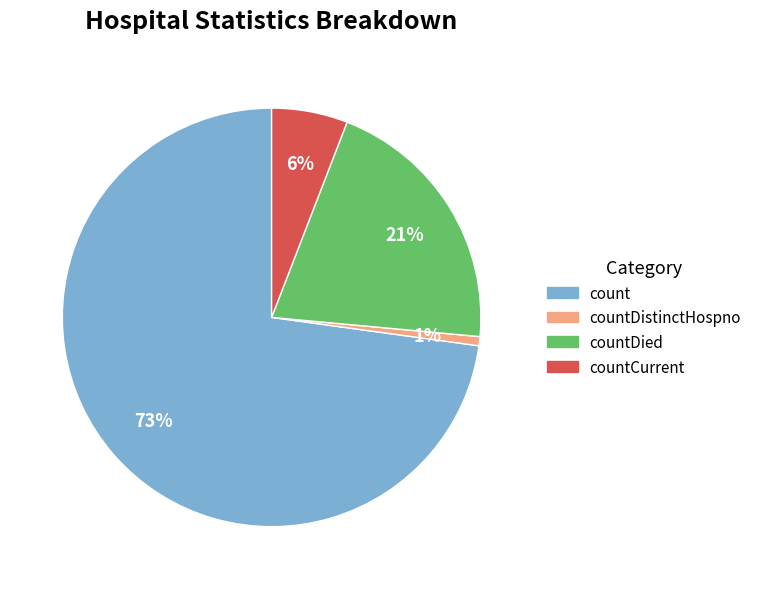

To the nearest percent, what is the average slice percentage?

25%